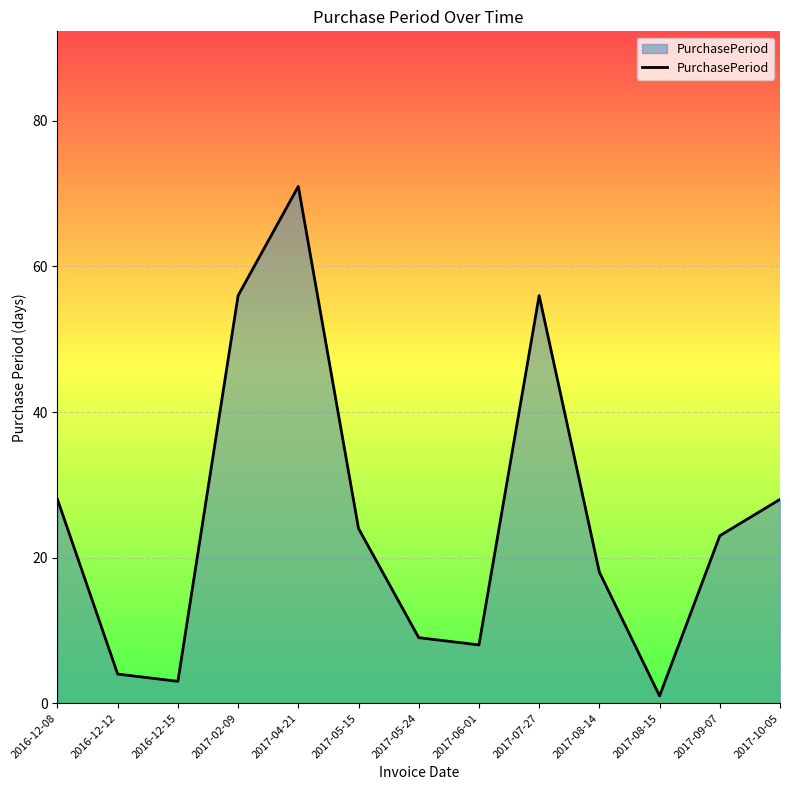

What is the sum of the values at 2017-10-05 and 2017-09-07?

51